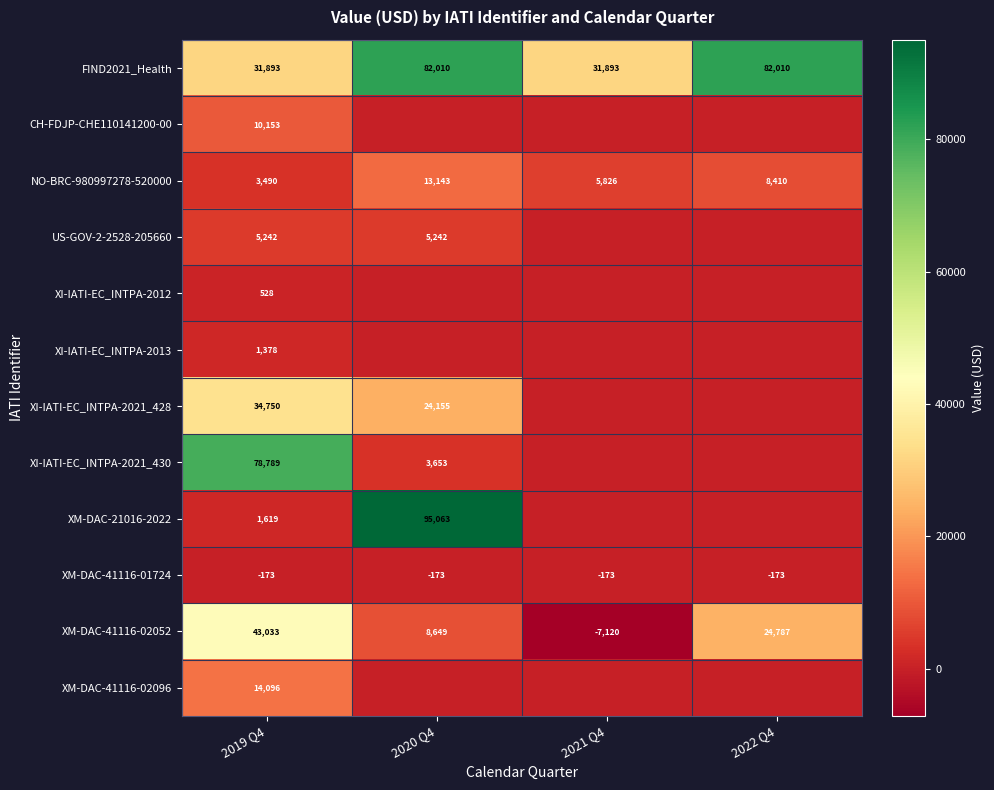

The value of NO-BRC-980997278-520000 at 2019 Q4 is 3490. True or false?

True